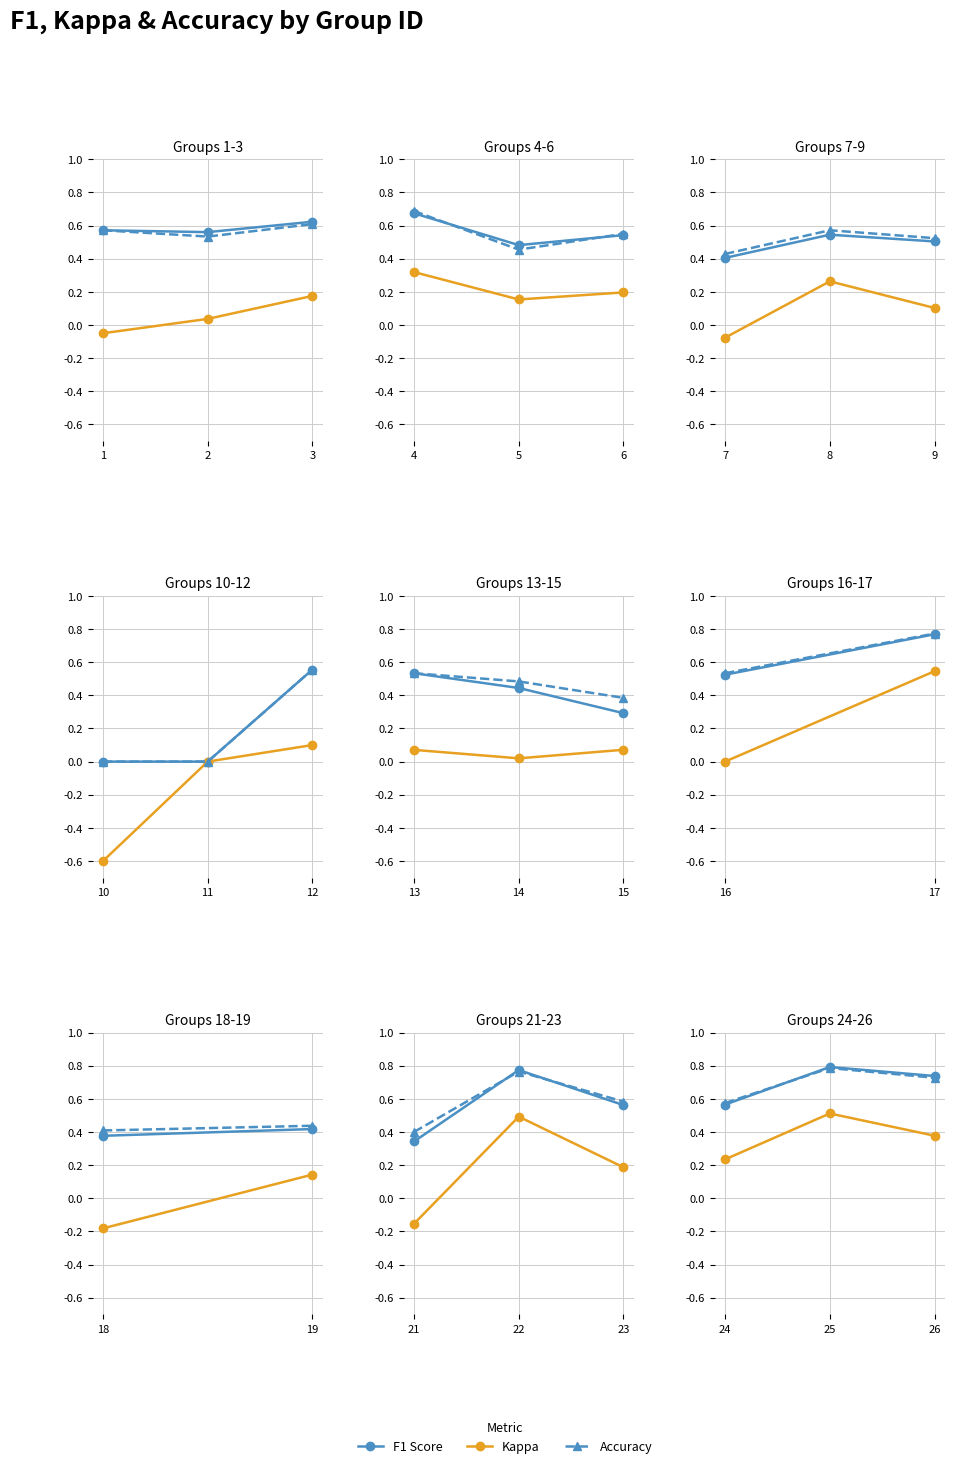

What is the value of the Accuracy point at the 1st from the left?

0.6